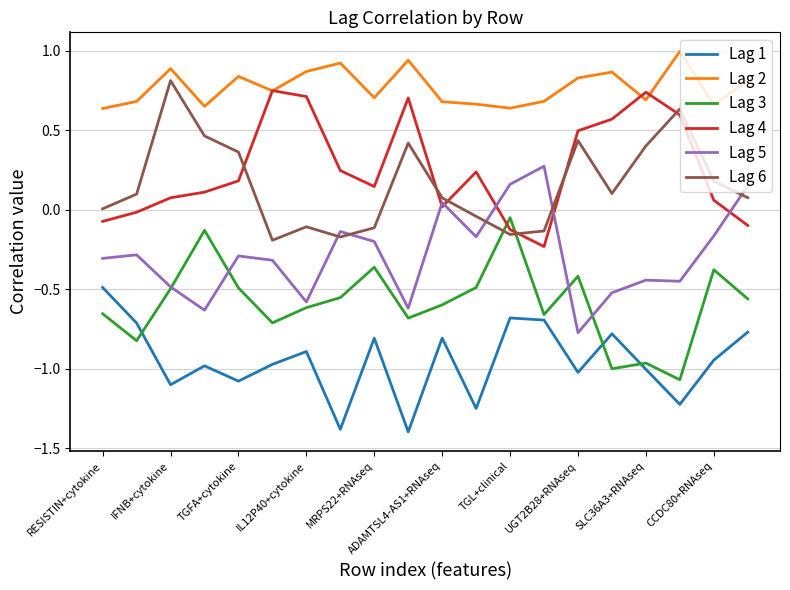

What is the minimum value shown in the chart?

-1.4